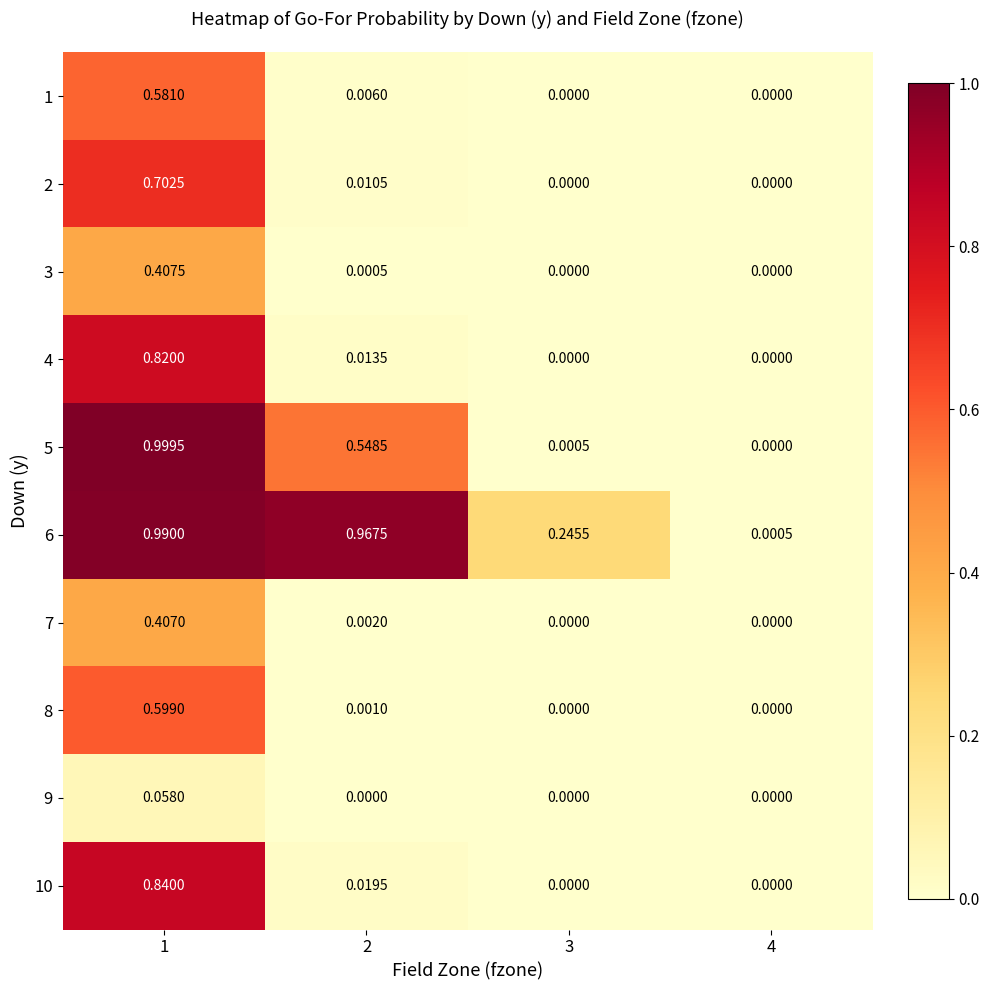

Is the value of 6 at 1 greater than the value of 1 at 2?

Yes